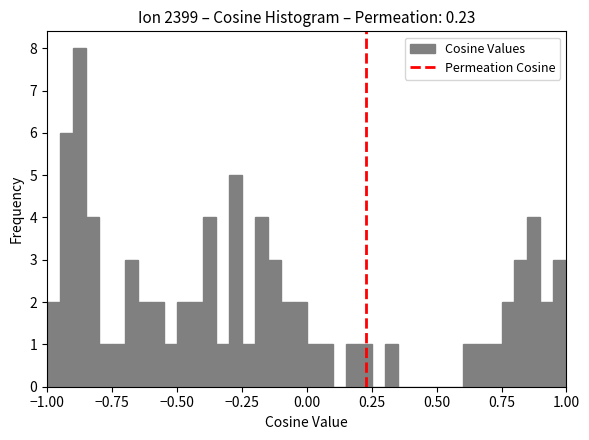

Around what value on the x-axis is the tallest bar? Give the approximate position of its centre, as read against the axis.

-0.85